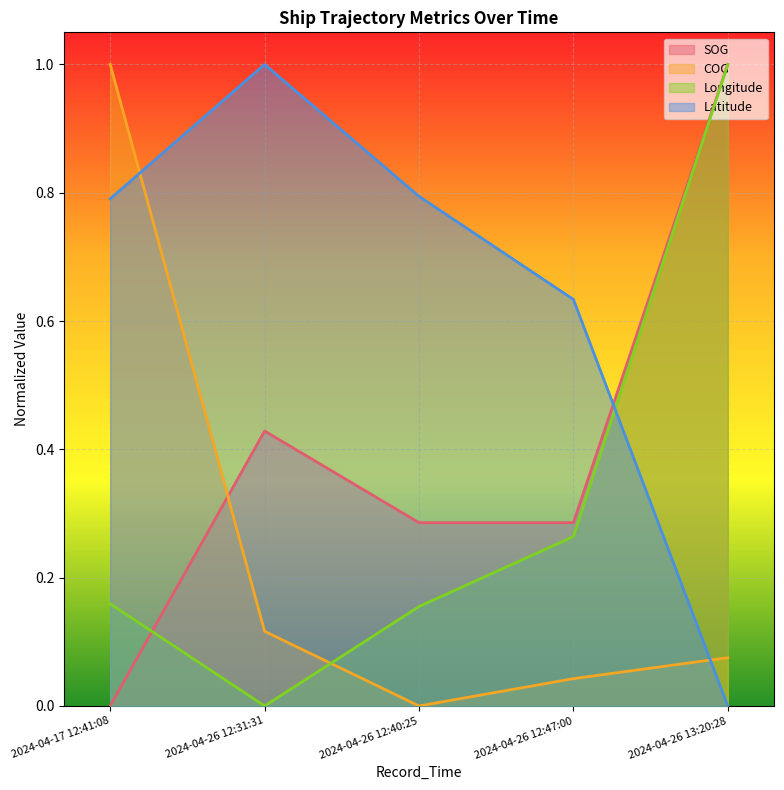

The value of SOG at 2024-04-26 13:20:28 is 0.3. True or false?

False